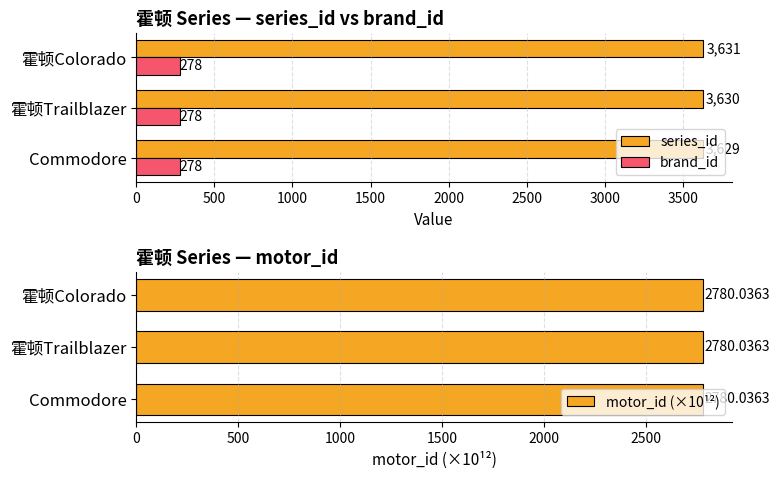

List the labels in order of series_id value, smallest first.

Commodore, 霍顿Trailblazer, 霍顿Colorado